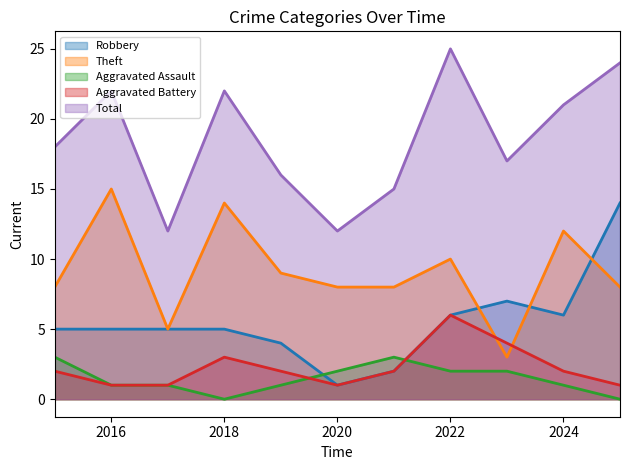

How many lines are shown in the chart?

5